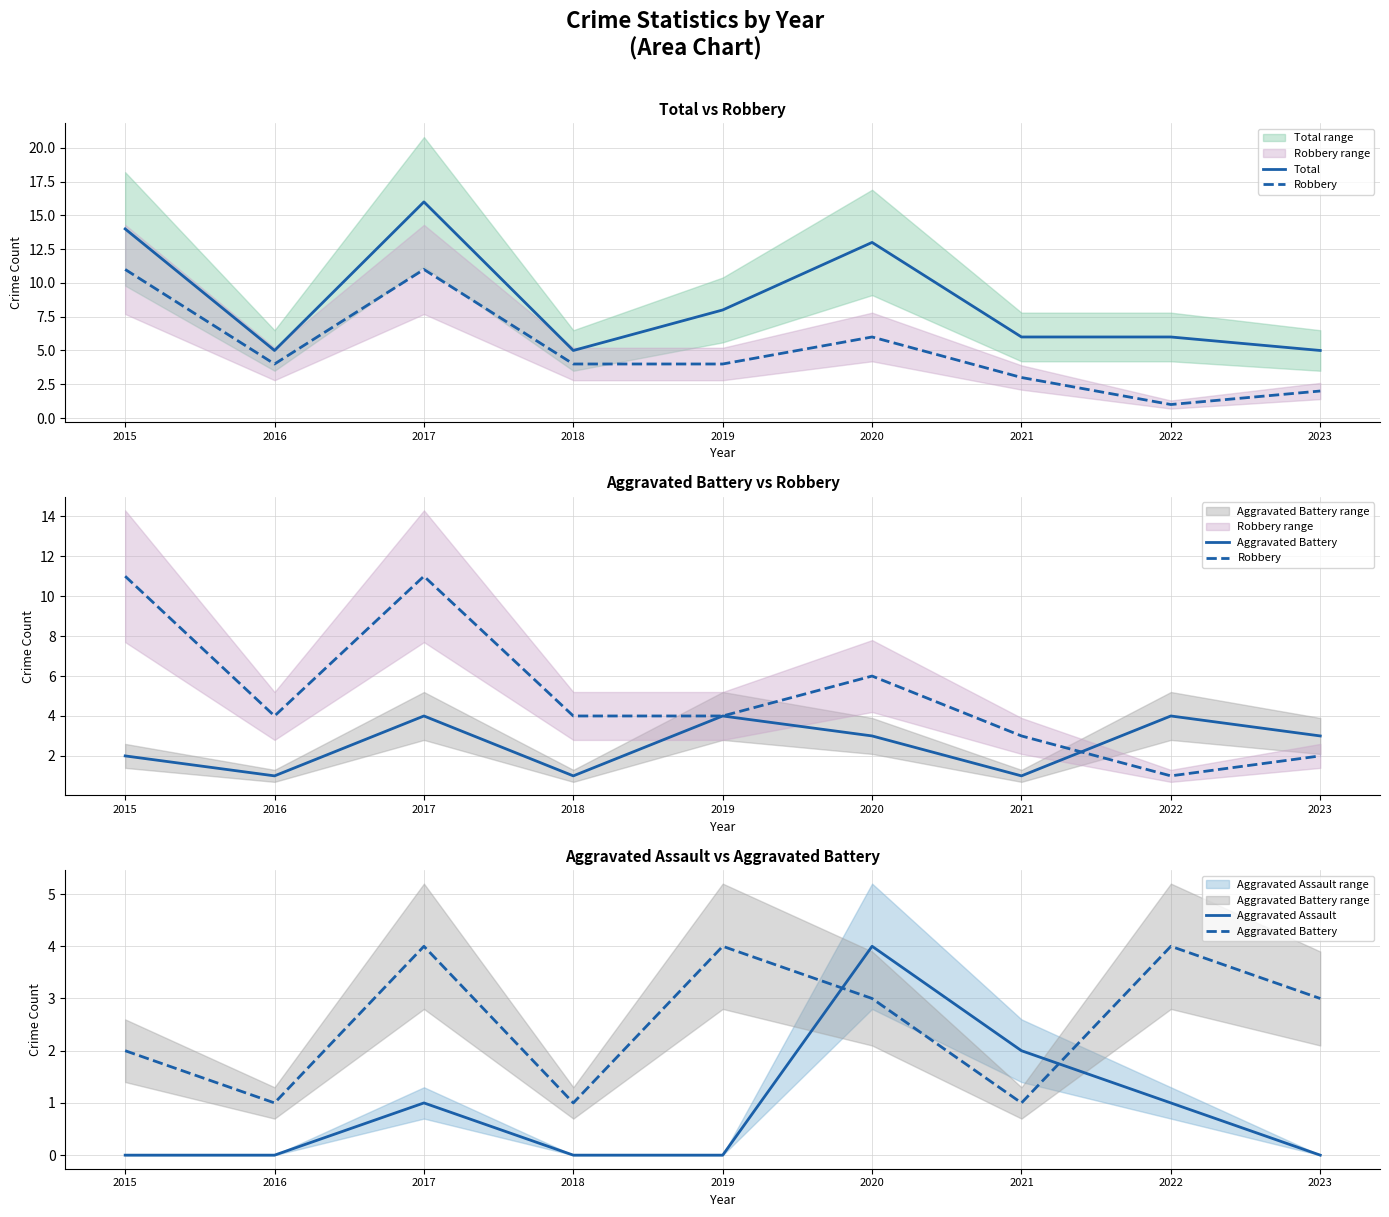

How many interior local valleys does the Aggravated Battery series have?

3